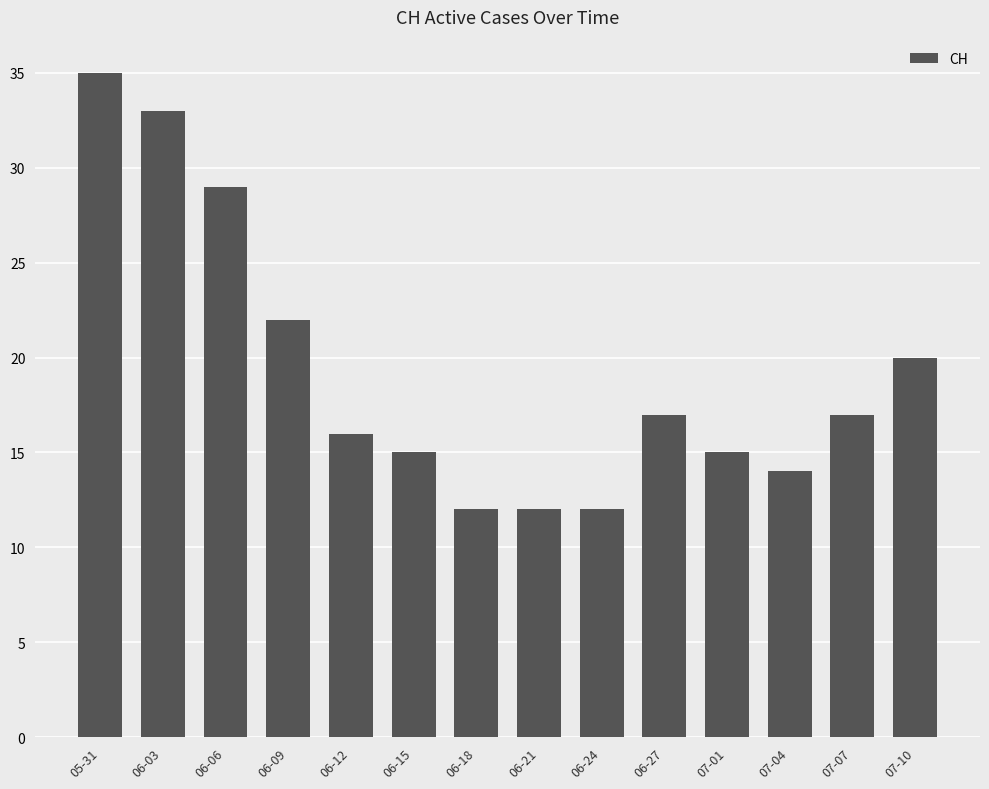

Where is the data nearest to the value 23?

06-09